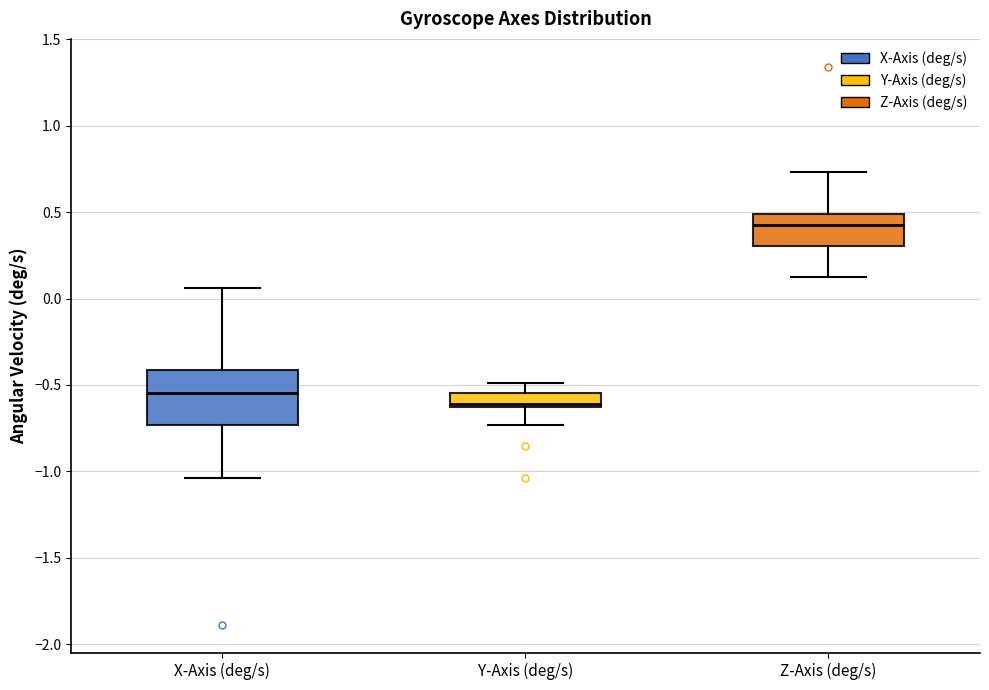

Reading left to right, read every box against the y-axis: the position of its median line, the range the box covers, and the ends of its whiskers. The values are not printed on the chart, so give them approximately, as read against the axis.

X-Axis (deg/s): median -0.55, box -0.75 to -0.40, whiskers -1.05 to 0.05
Y-Axis (deg/s): median -0.60, box -0.65 to -0.55, whiskers -0.75 to -0.50
Z-Axis (deg/s): median 0.45, box 0.30 to 0.50, whiskers 0.10 to 0.75